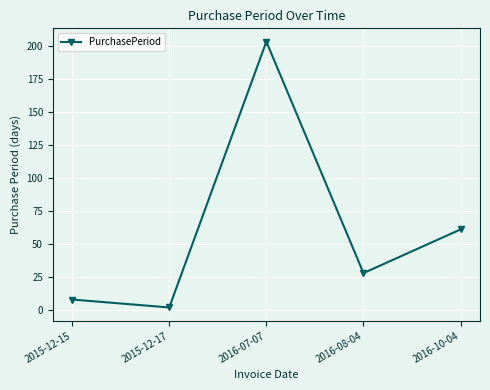

What is the label of the 3rd point from the right?

2016-07-07